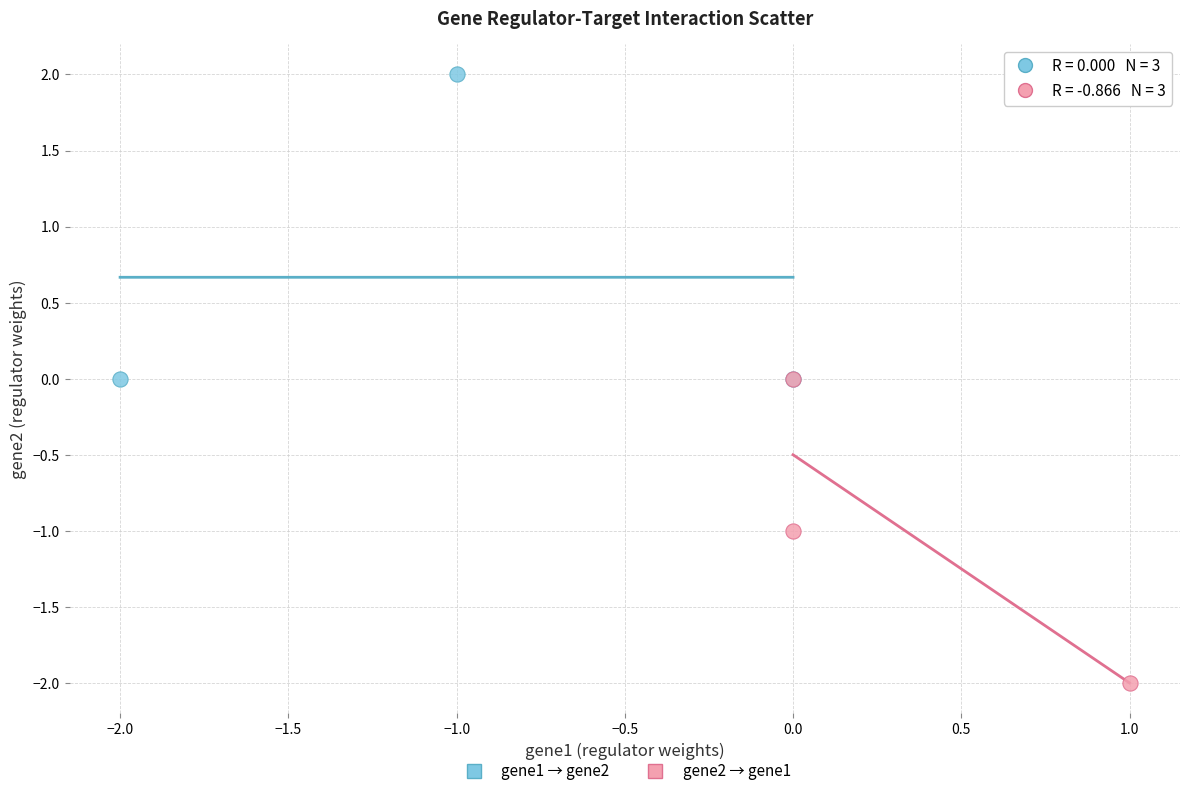

Which series contains the highest Y value?

gene1 → gene2